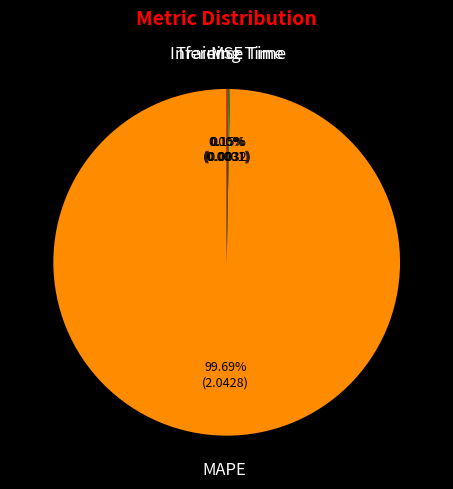

Which category has the biggest portion of the pie?

MAPE